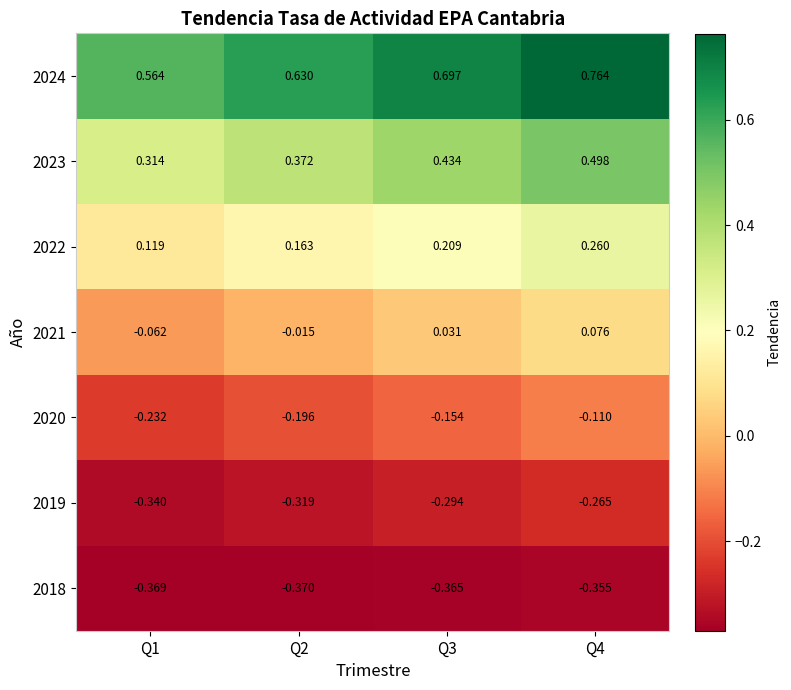

Is the value of 2023 at Q1 greater than the value of 2022 at Q2?

Yes